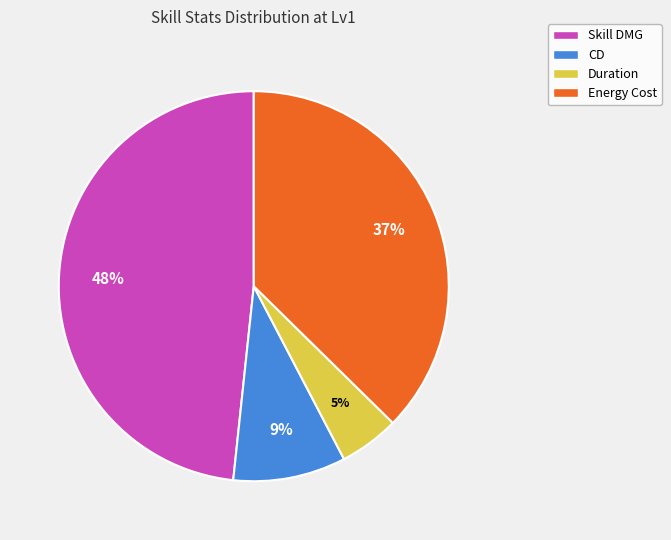

How many slices are in this pie chart?

4